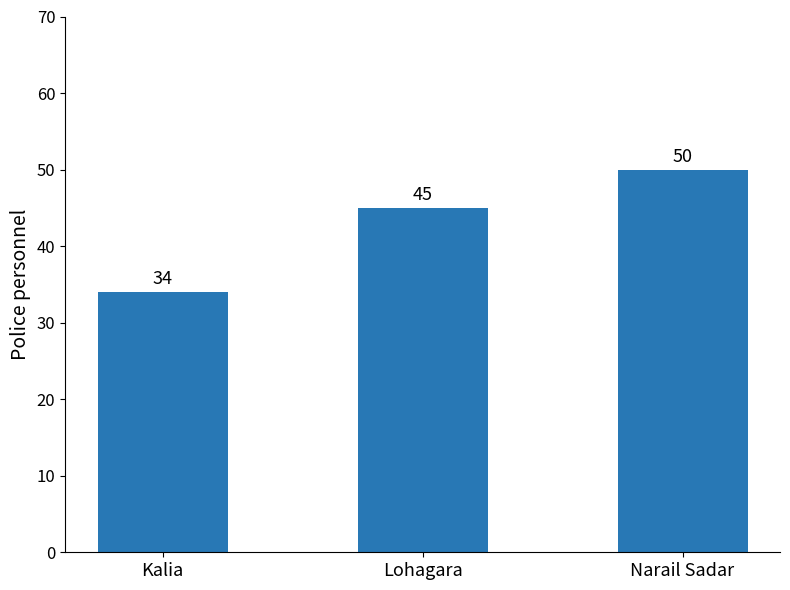

At which label is the value closest to 42?

Lohagara